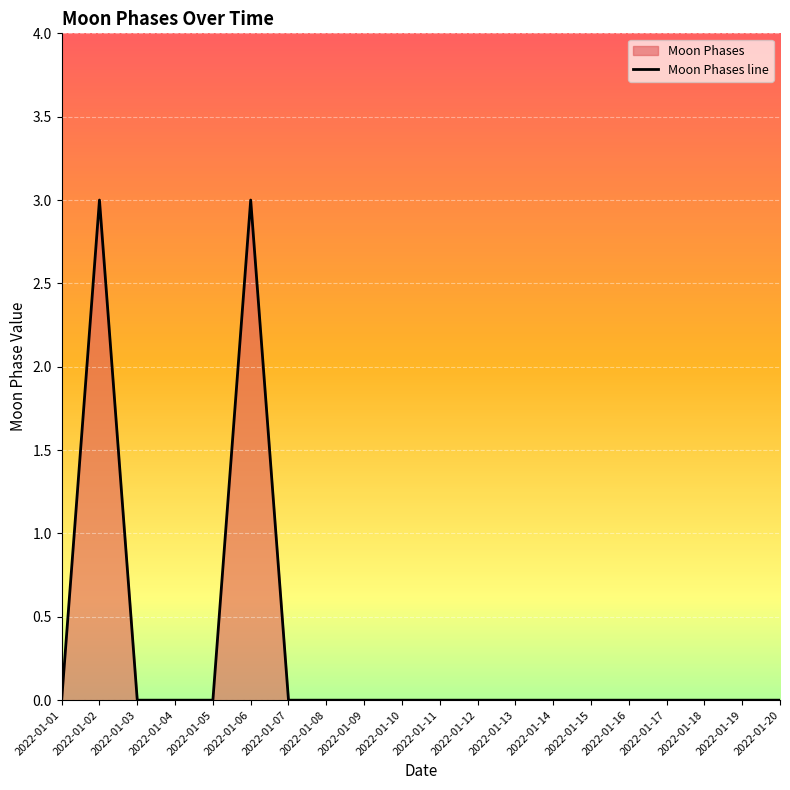

Which has a higher value, 2022-01-17 or 2022-01-04?

2022-01-17